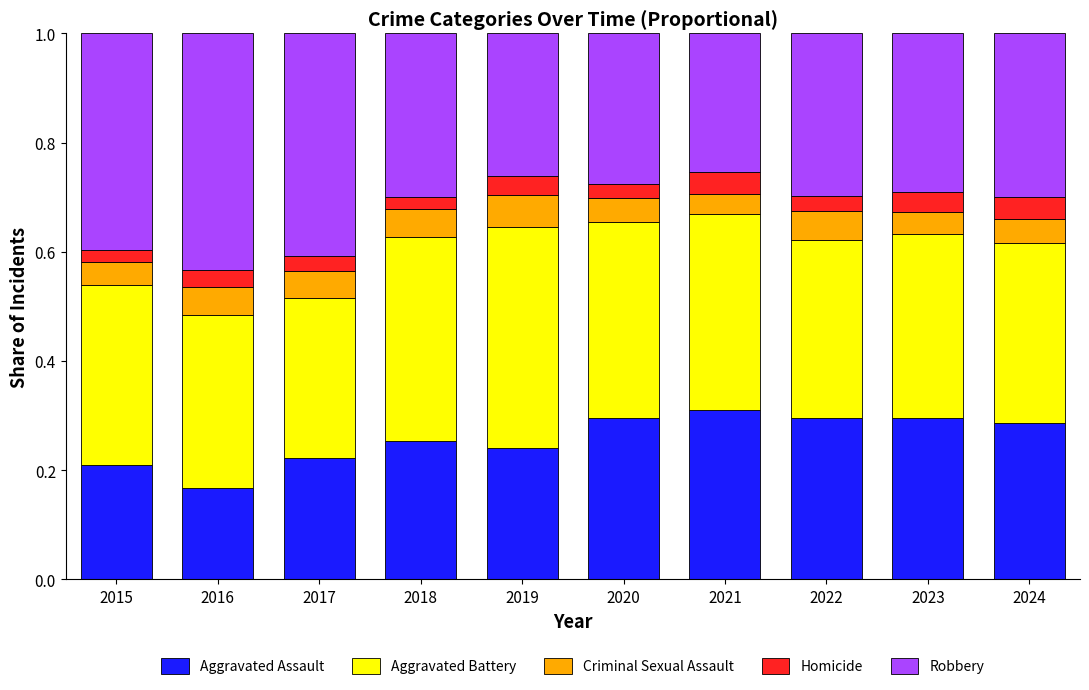

True or false: Aggravated Assault has a value of 0.2 at 2017.

True